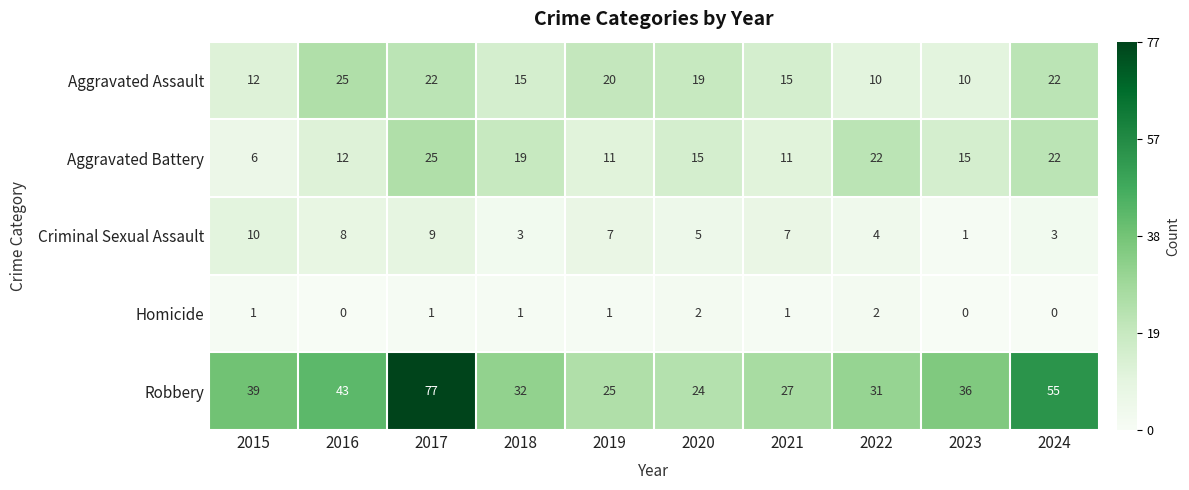

What is the approximate value of Robbery at 2020, to the nearest 10?

20